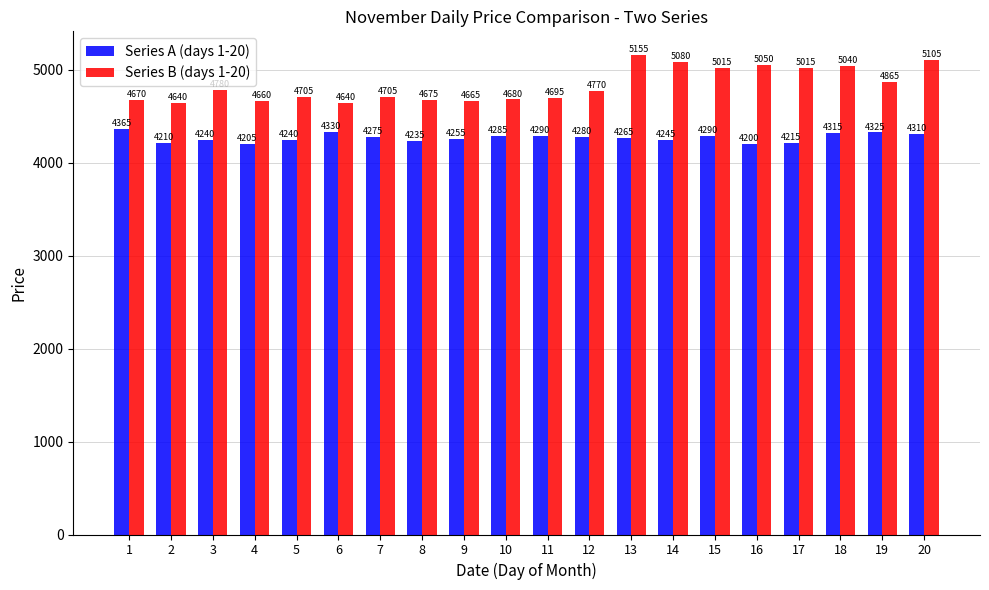

Rank the series at 20 from lowest to highest value.

Series A (days 1-20), Series B (days 1-20)